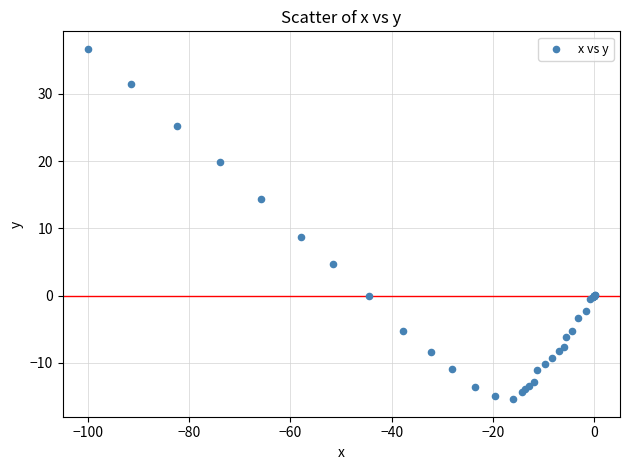

What Y value in the scatter plot is closest to 10?

8.7